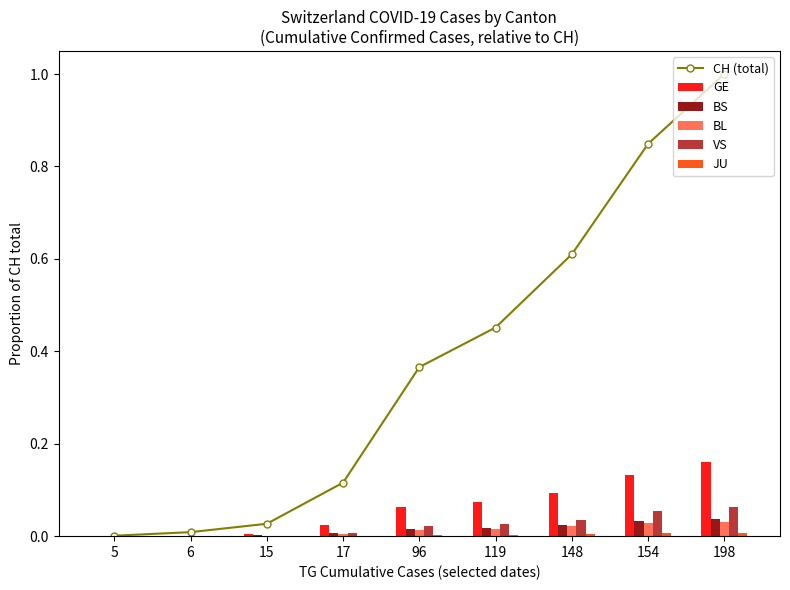

At 198, list the series in order from smallest to largest.

JU, BL, BS, VS, GE, CH (total)